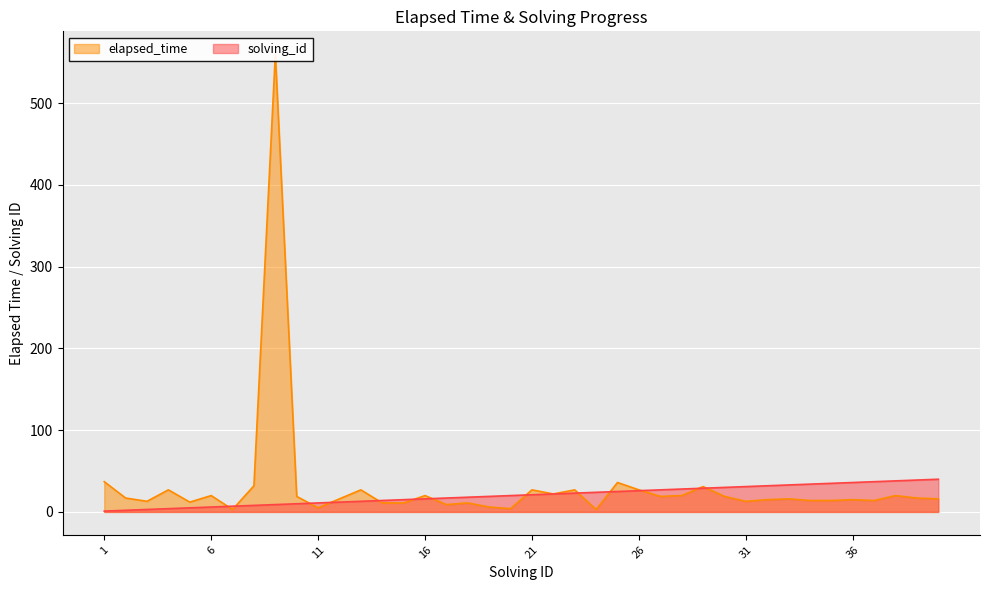

What is the total value across all series at 10?

29